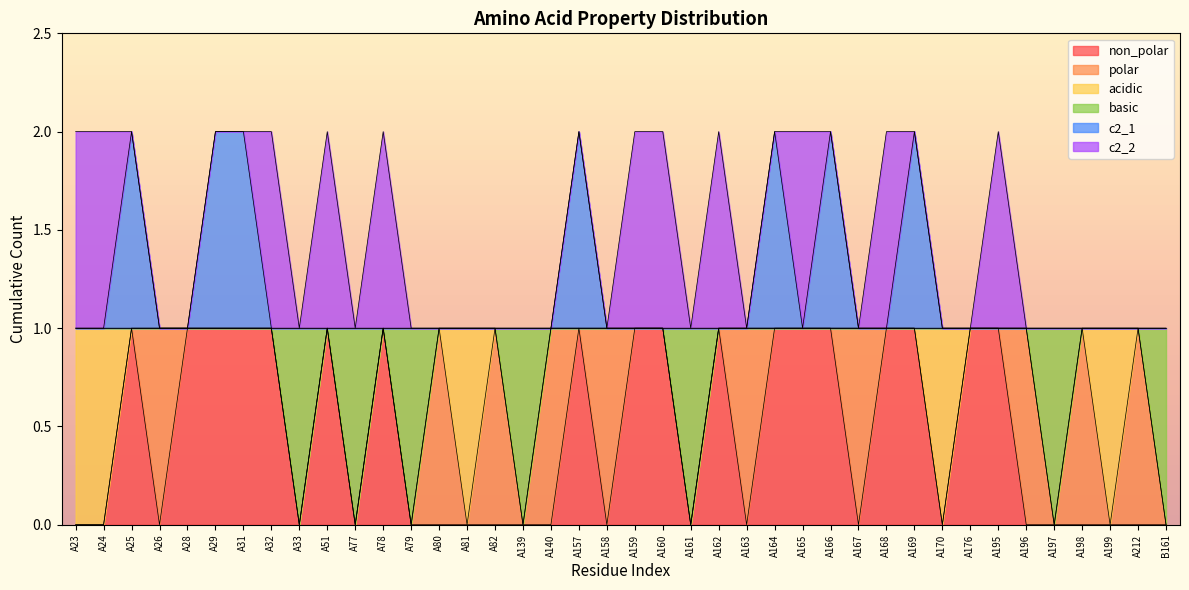

True or false: c2_1 and basic intersect in this chart.

False